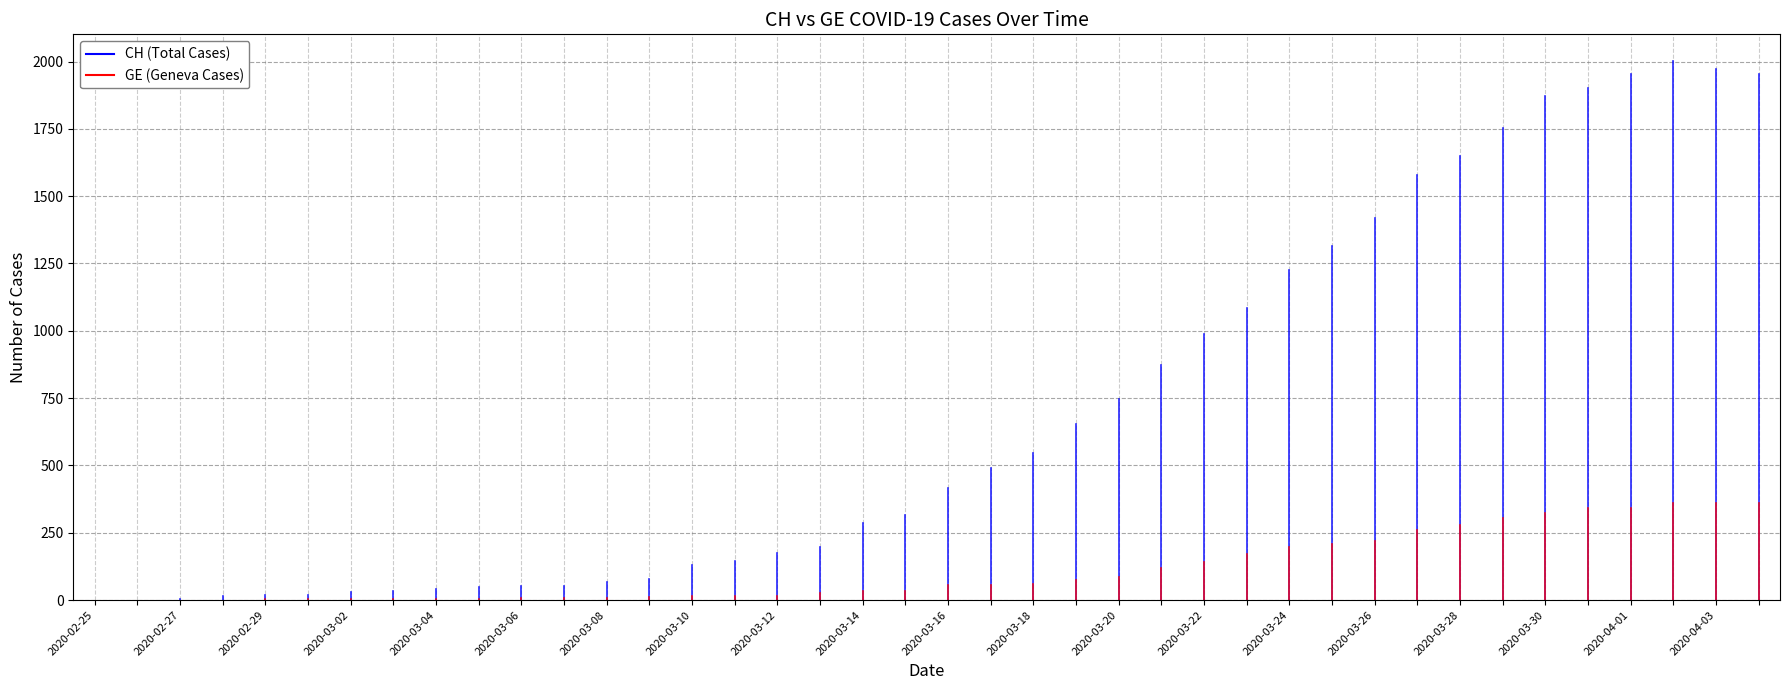

Is it true that CH (Total Cases) equals 873 at 2020-03-21?

True